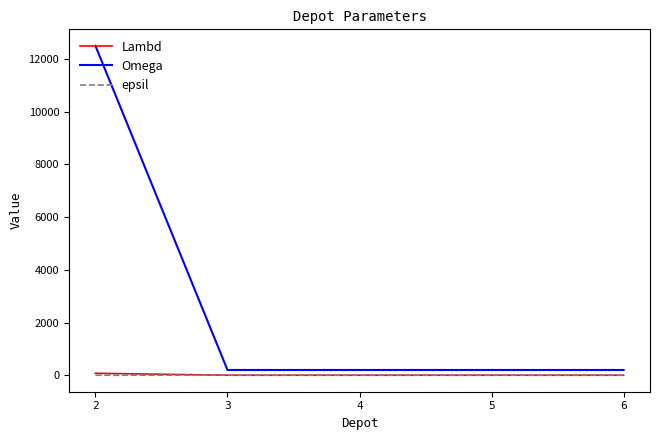

Which series has the largest total across all categories?

Omega